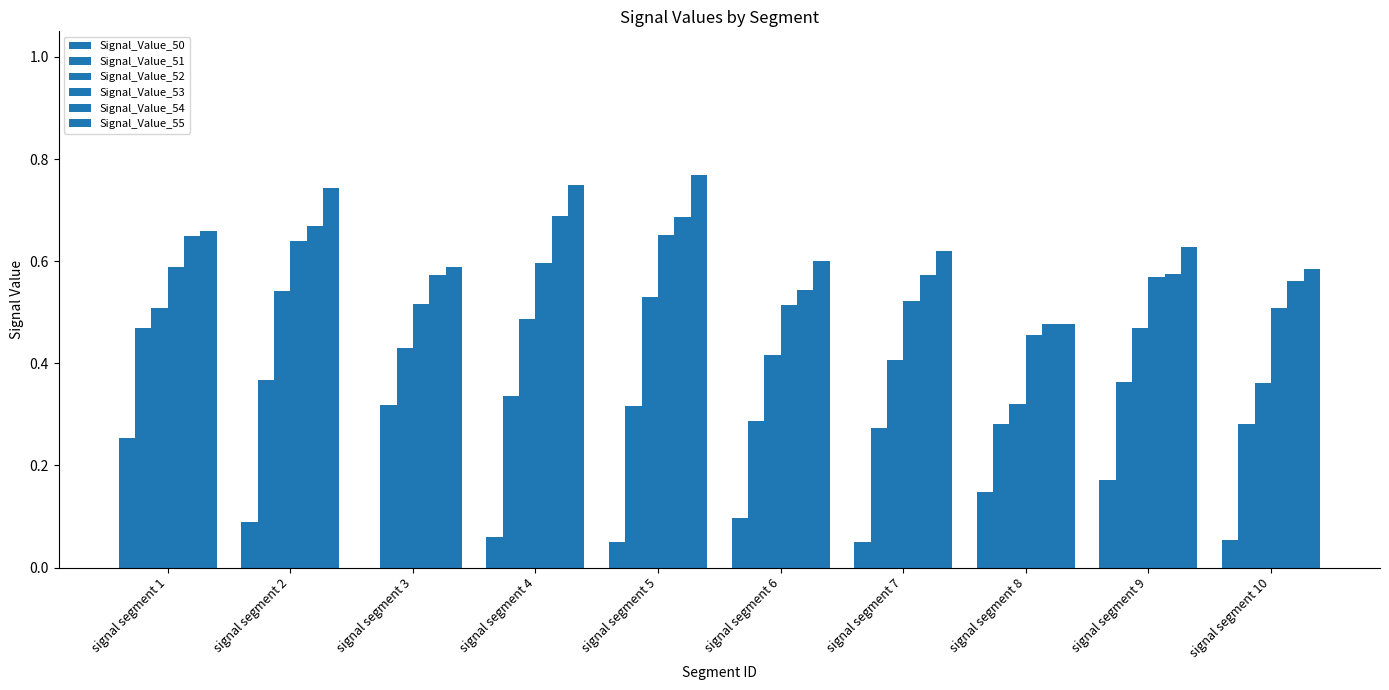

Which series has the largest total across all categories?

Signal_Value_55